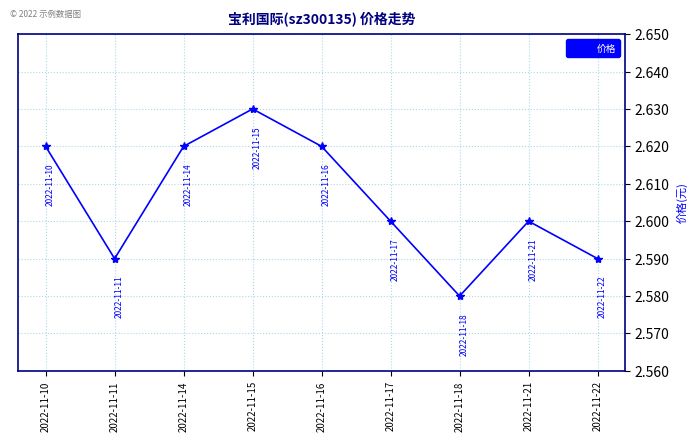

Which label corresponds to the smallest value in the chart?

2022-11-18